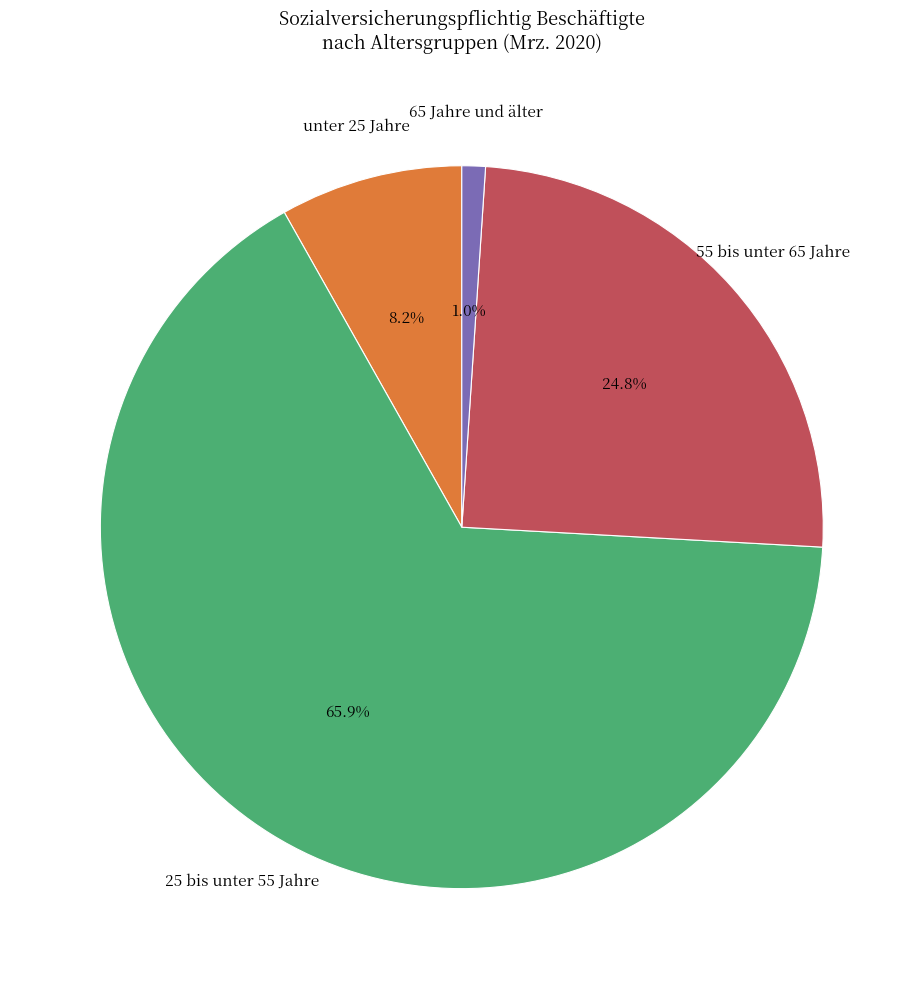

Is there a majority slice in this chart?

Yes